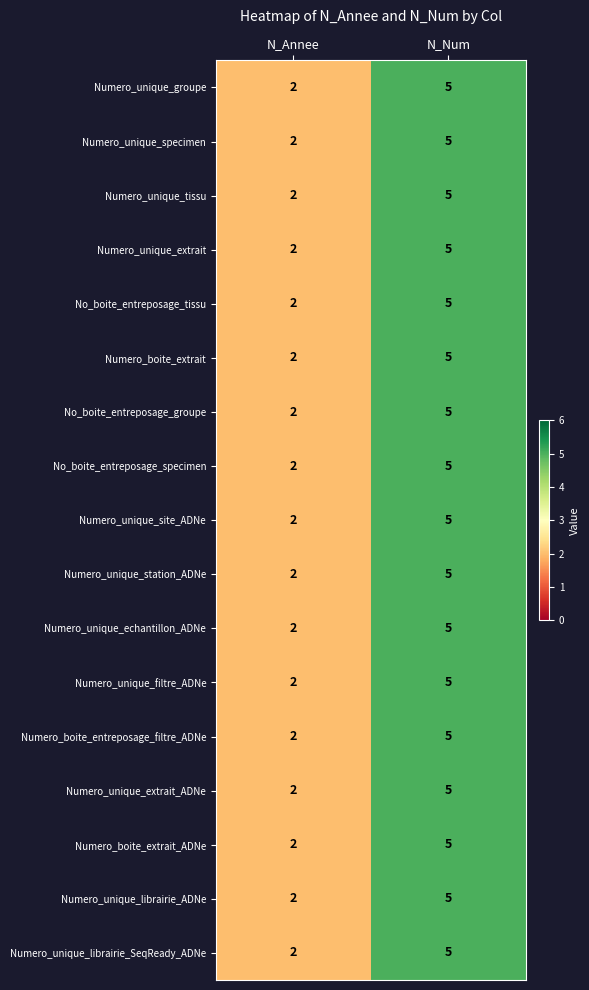

What is the greatest value displayed?

5